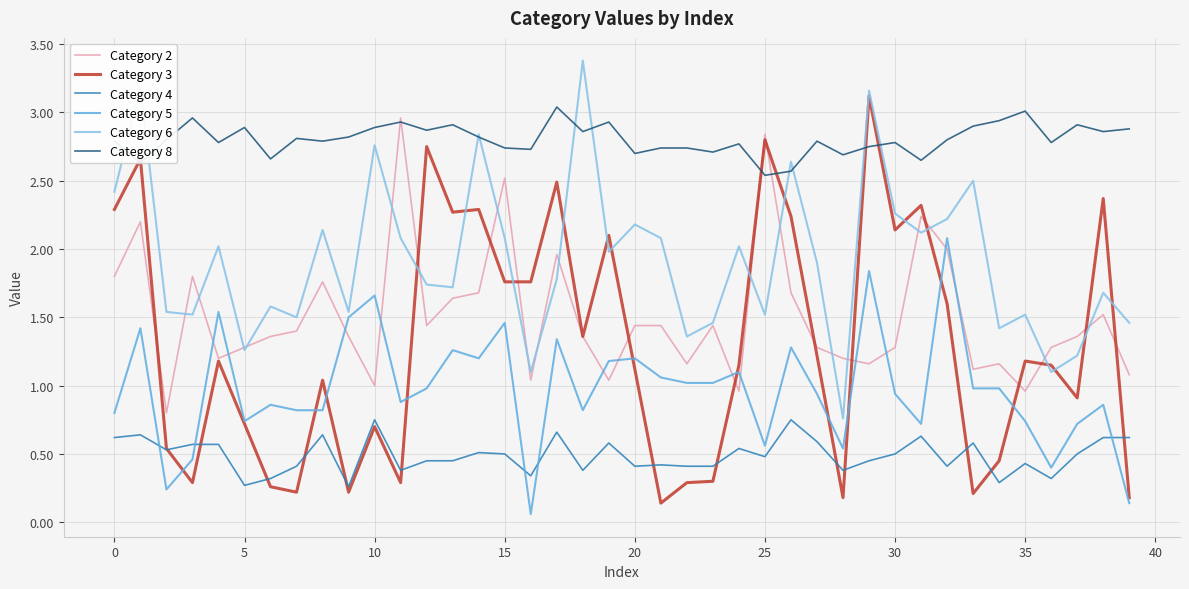

Which series has the widest spread of values?

Category 3